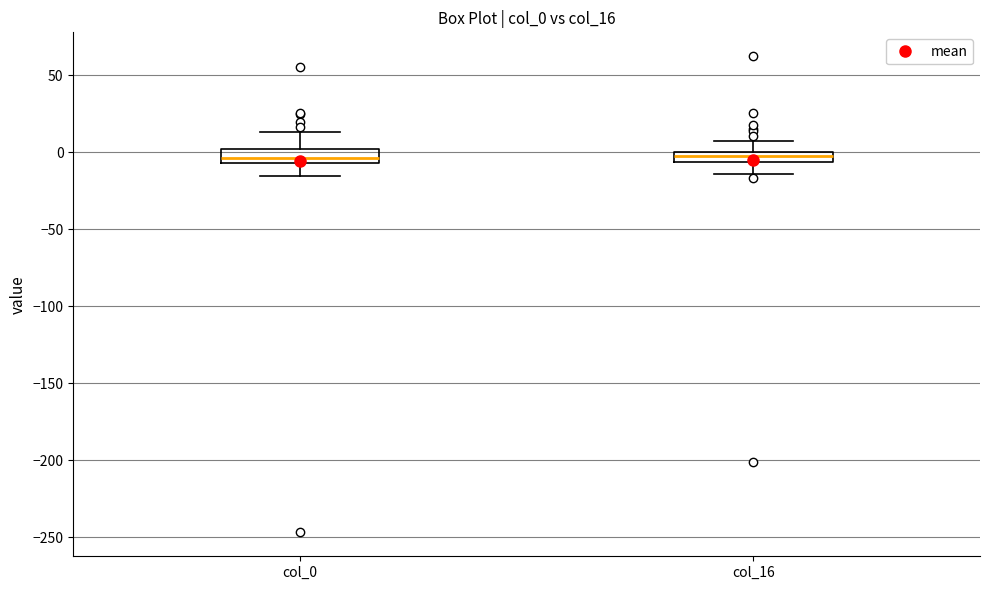

Where does the lower whisker of the box for col_0 end on the y-axis? The values are not printed on the chart, so give them approximately, as read against the axis.

-15